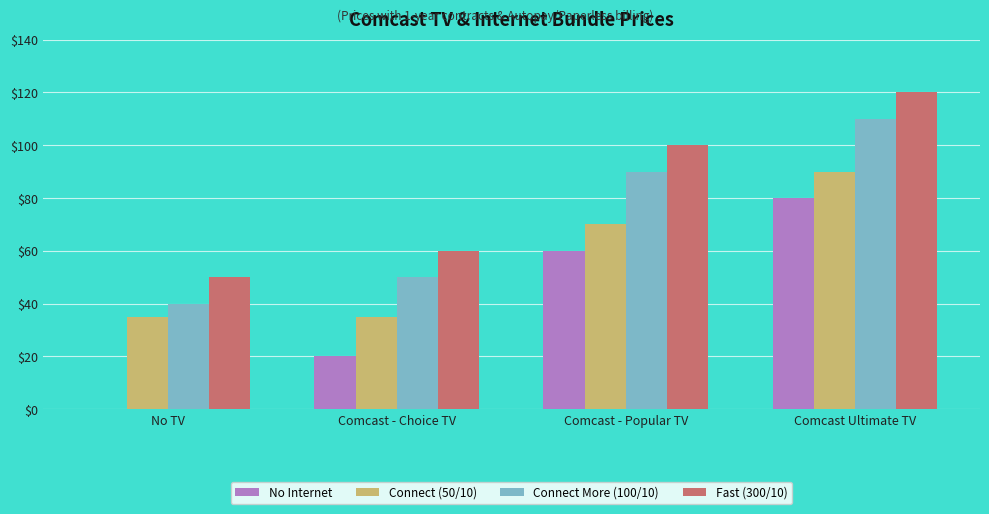

What is the sum of the No Internet values at No TV and Comcast - Choice TV?

20